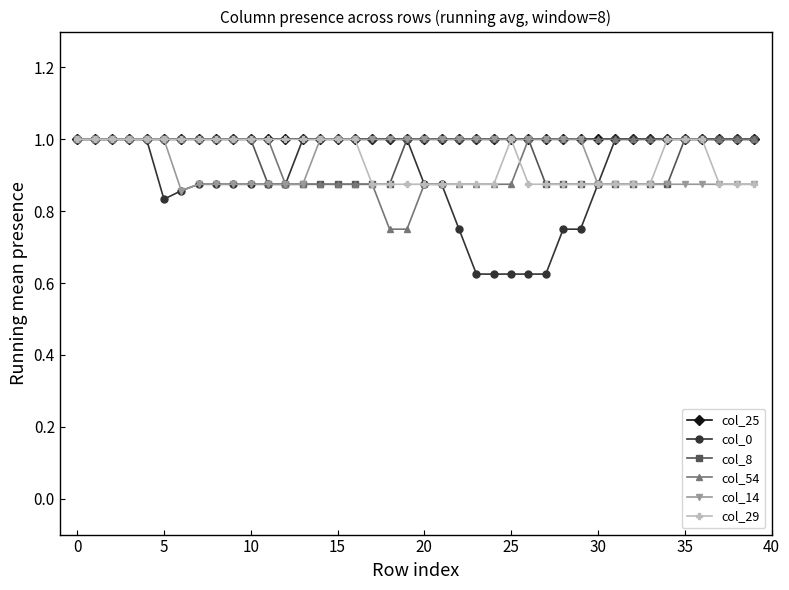

Which series has the largest range (max minus min)?

col_0